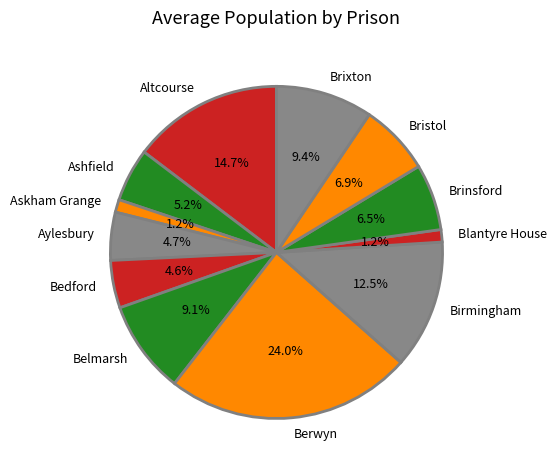

Which has a higher value, Aylesbury or Ashfield?

Ashfield